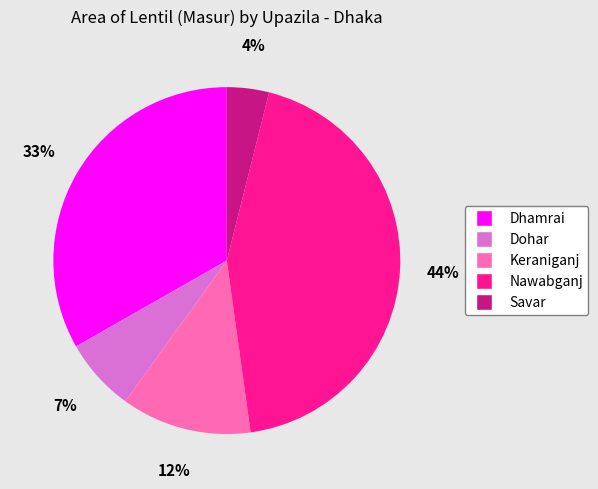

How many slices are in this pie chart?

5